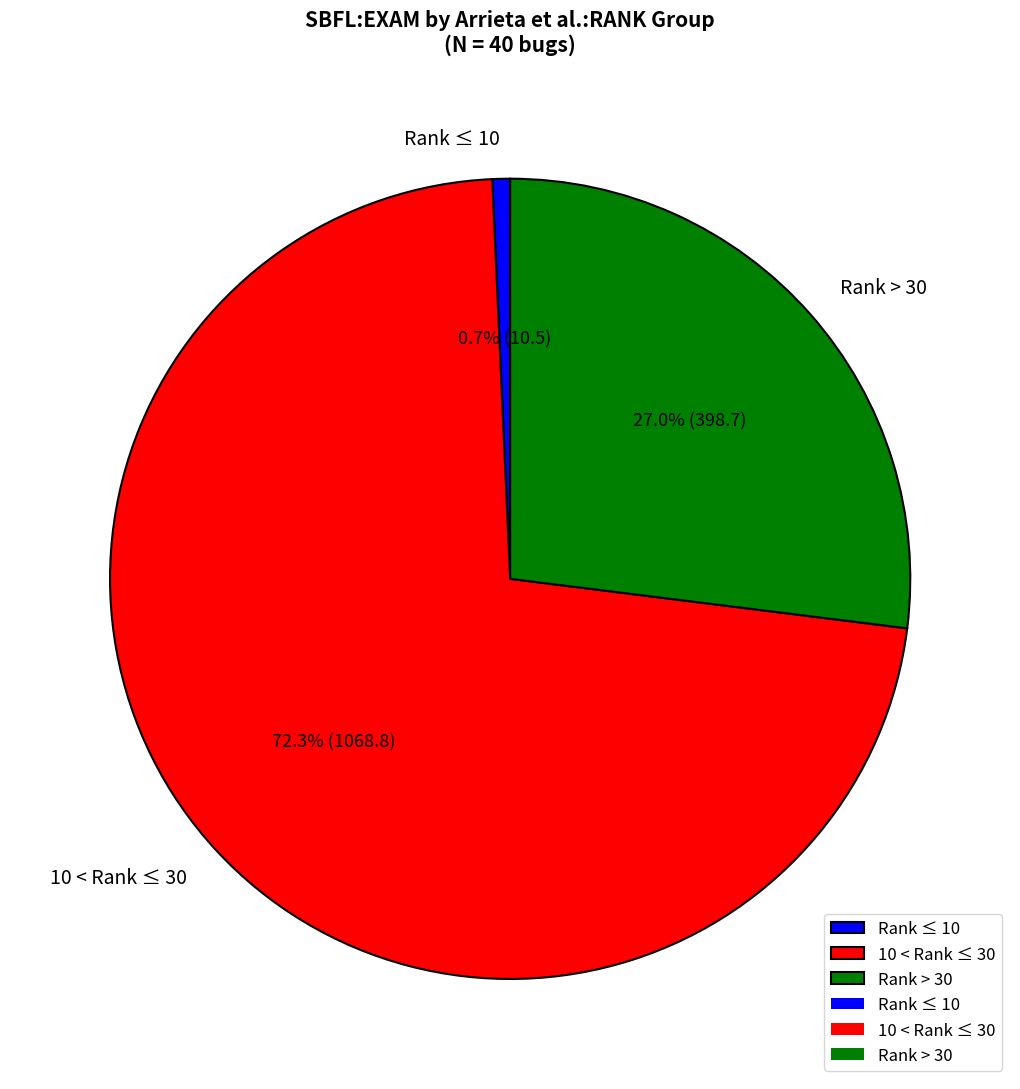

How many segments does this pie chart have?

3